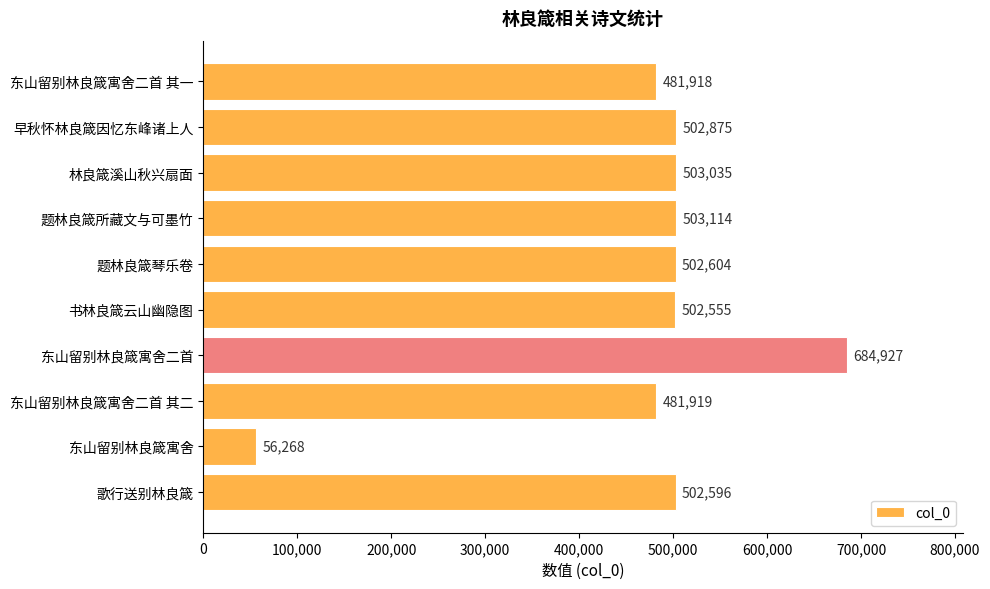

Rank the categories by value from highest to lowest.

东山留别林良箴寓舍二首, 题林良箴所藏文与可墨竹, 林良箴溪山秋兴扇面, 早秋怀林良箴因忆东峰诸上人, 题林良箴琴乐卷, 歌行送别林良箴, 书林良箴云山幽隐图, 东山留别林良箴寓舍二首 其二, 东山留别林良箴寓舍二首 其一, 东山留别林良箴寓舍